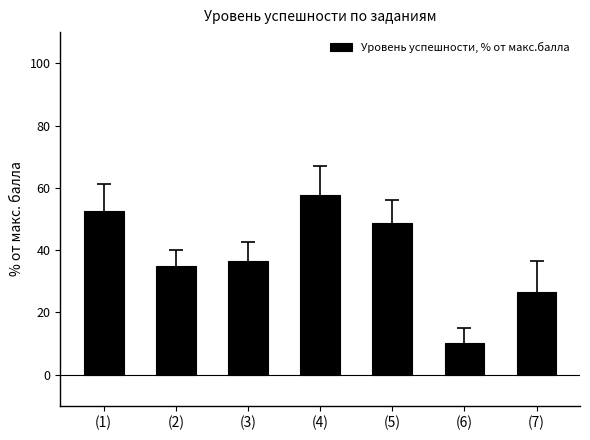

Which label corresponds to the smallest value in the chart?

(6)